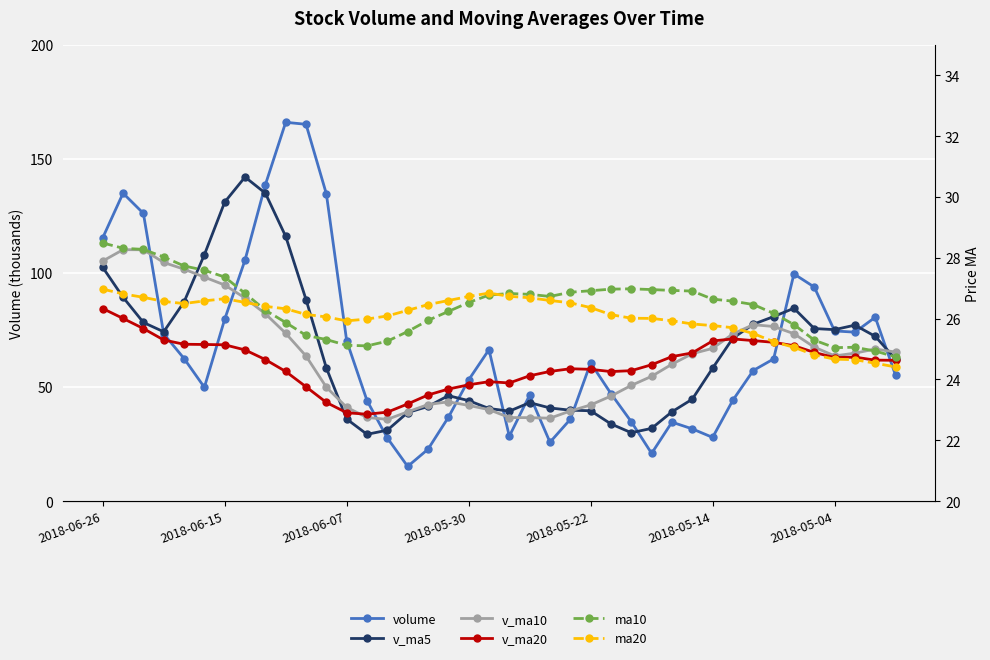

What is the difference between the maximum and minimum values in the v_ma5 series?

112.8